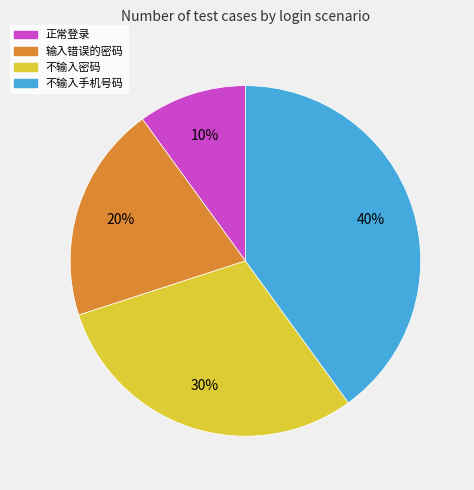

Is there any slice that represents more than half of the pie?

No